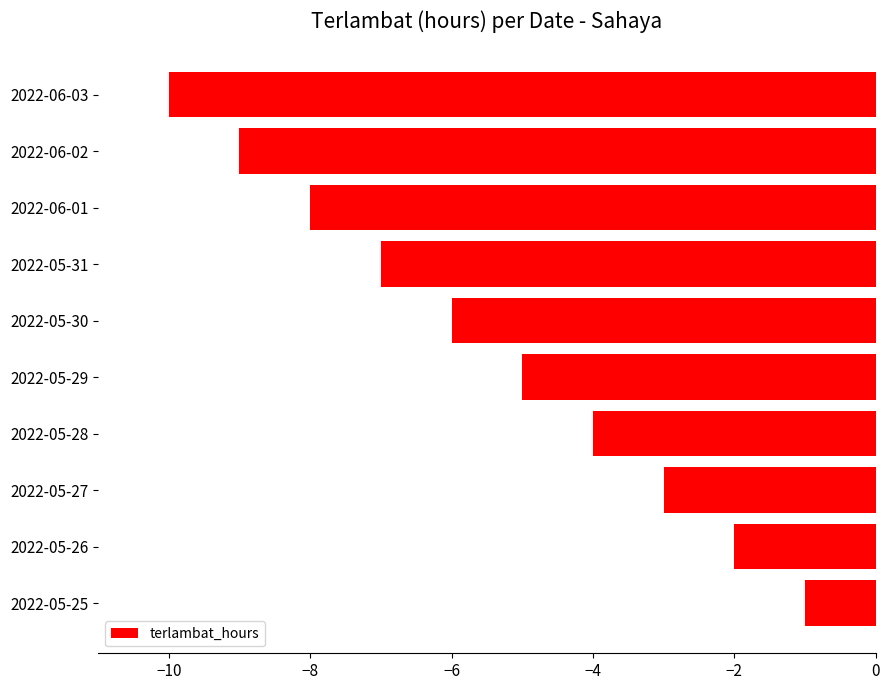

Is it true that the value at 2022-05-31 is -7?

True